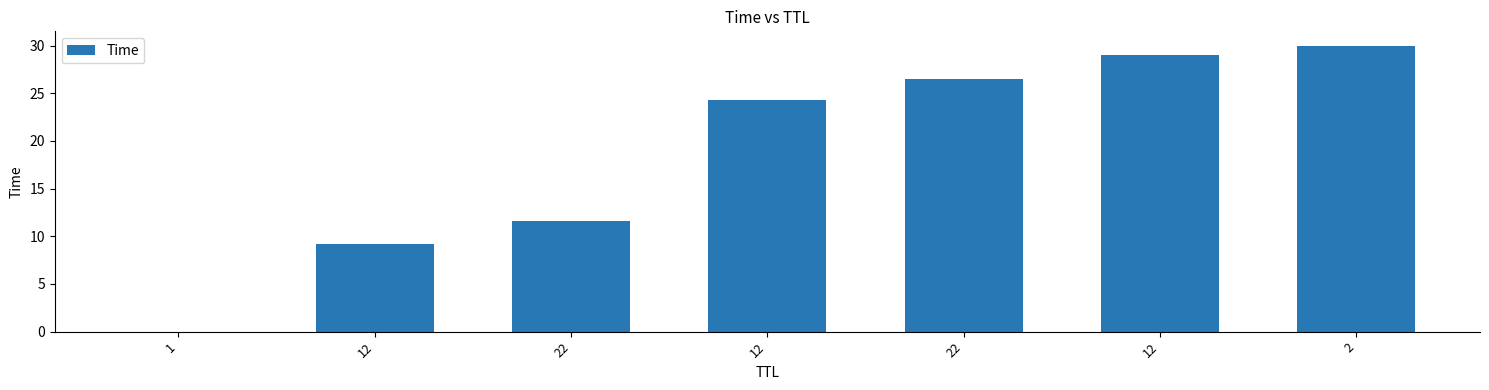

Are the bars horizontal?

No